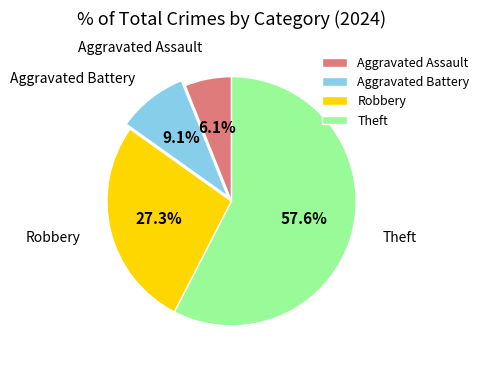

What is the ratio of the value at Aggravated Battery to the value at Robbery?

0.3